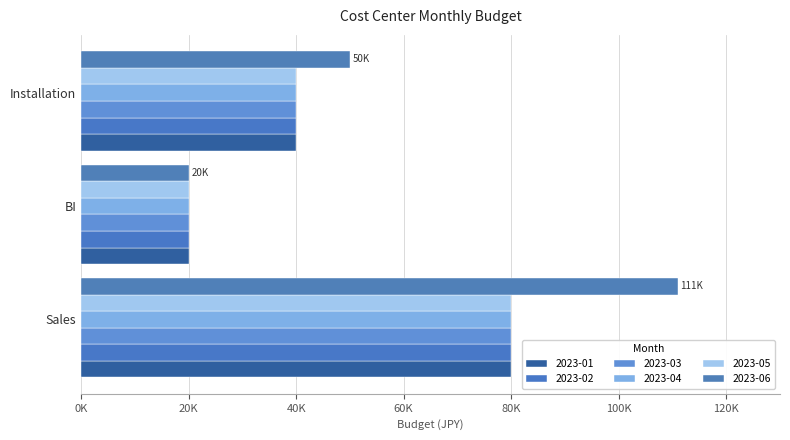

How many values in the 2023-04 series are below 40000?

1